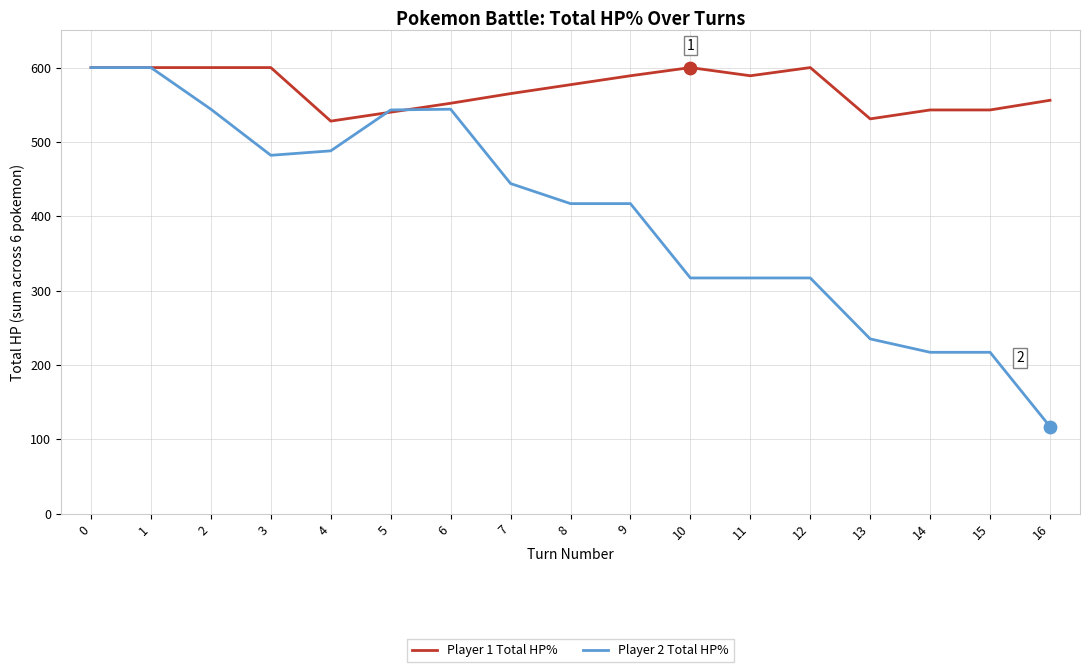

Which series has the largest total across all categories?

Player 1 Total HP%